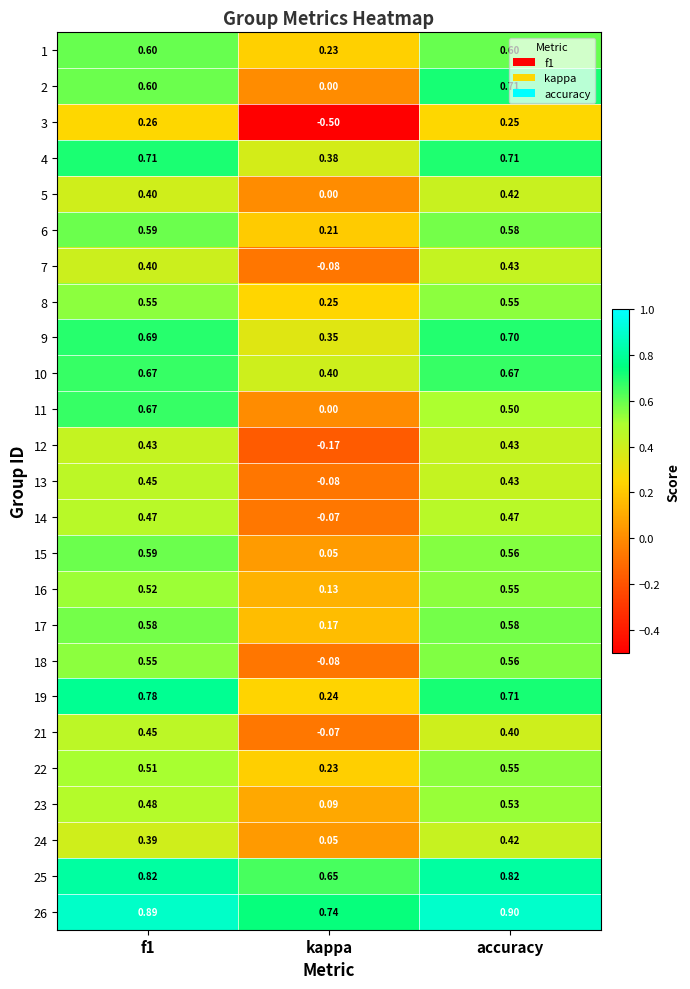

Where is 7 nearest to the value 0?

kappa